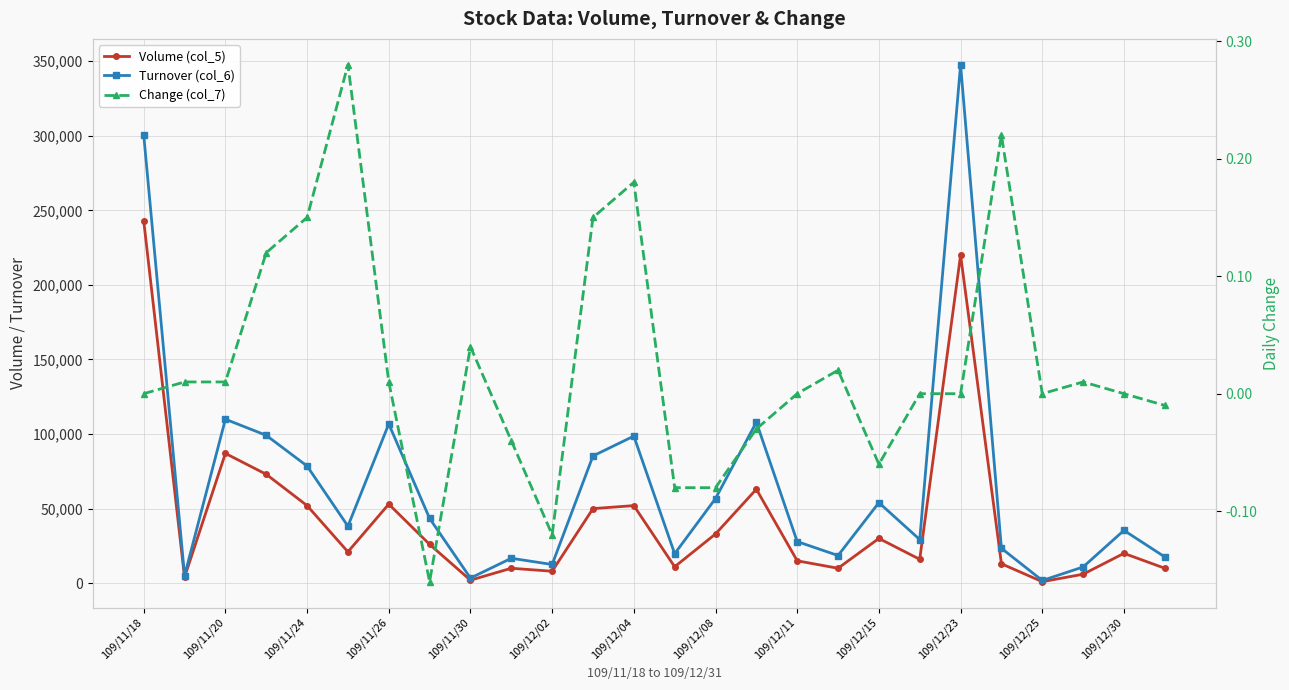

How many data points in Volume (col_5) are less than 21000?

13